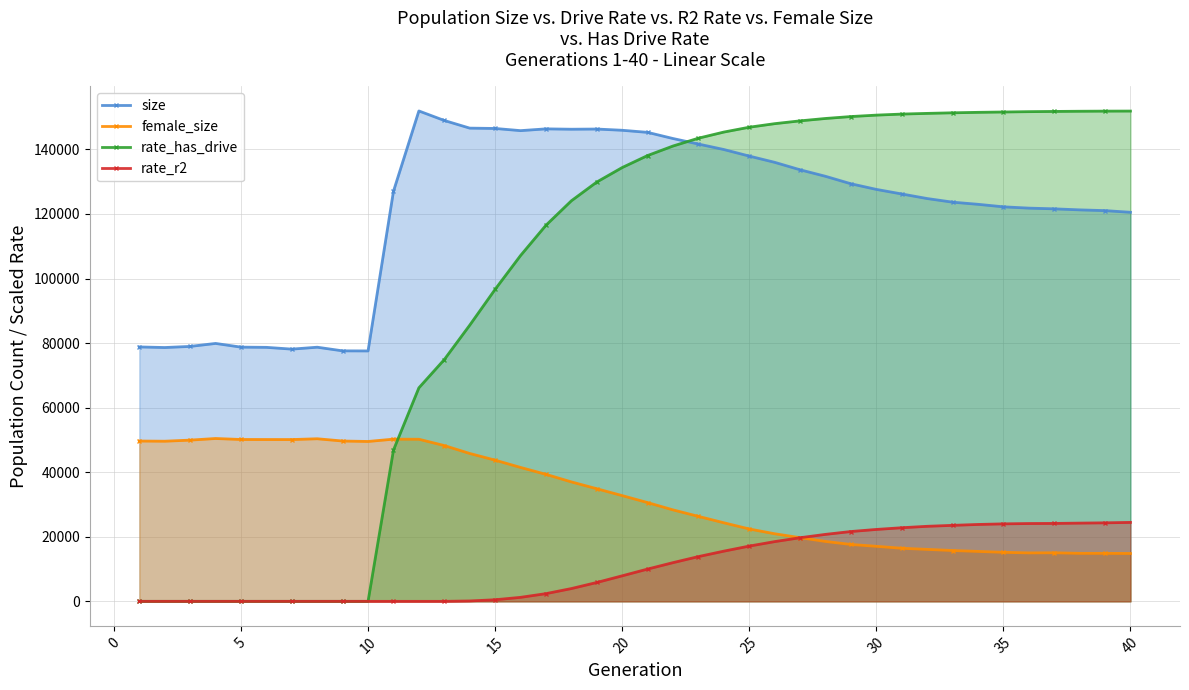

List the series in order of their overall mean, highest first.

size, rate_has_drive, female_size, rate_r2